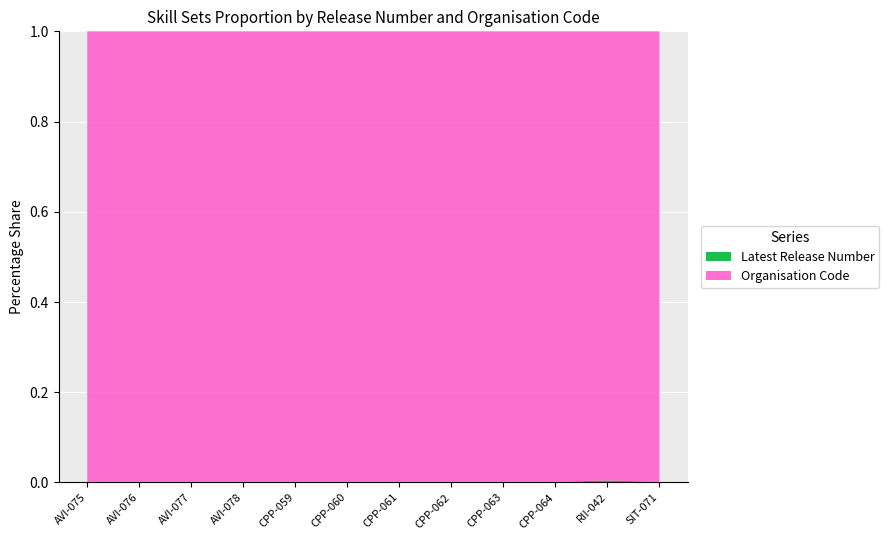

Reading left to right, list all the values displayed in this chart.

Latest Release Number: 1	1	1	1	1	1	1	1	1	1	3	1
Organisation Code: 678	678	678	678	678	678	678	678	678	678	678	678